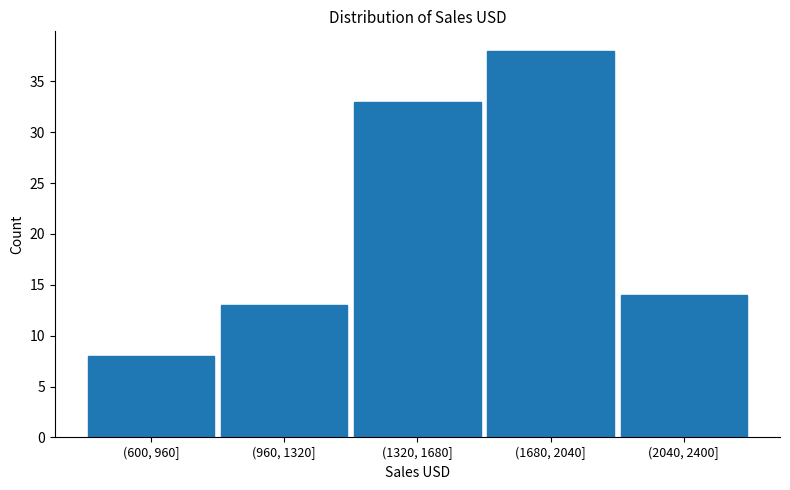

Reading left to right, extract all data points from this chart.

8	13	33	38	14